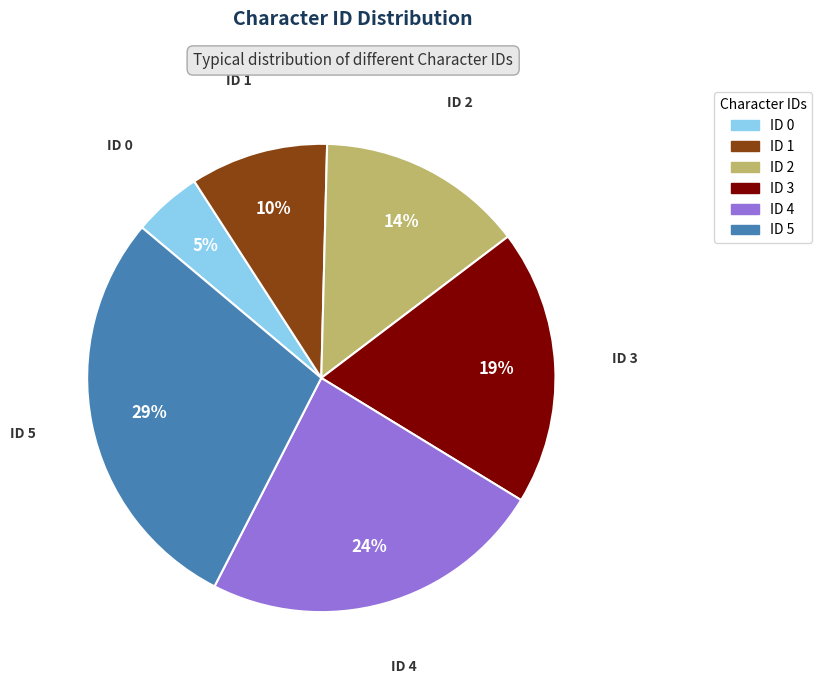

What is the ratio of the value at ID 1 to the value at ID 5?

0.3